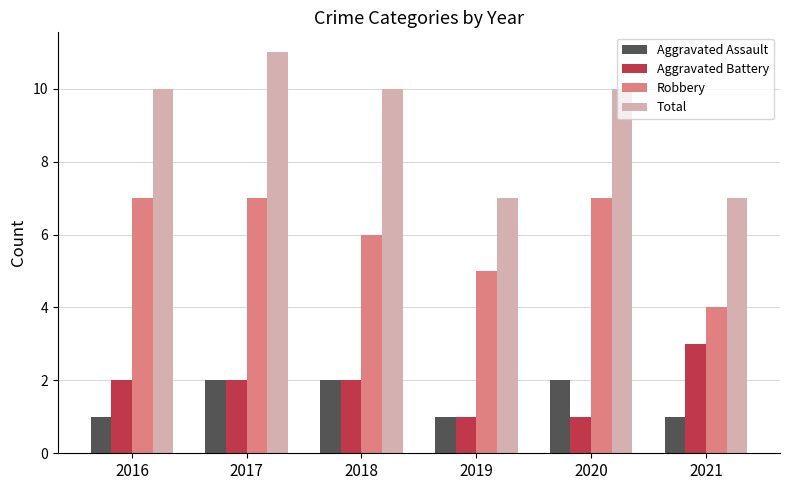

Which series has the widest spread of values?

Total